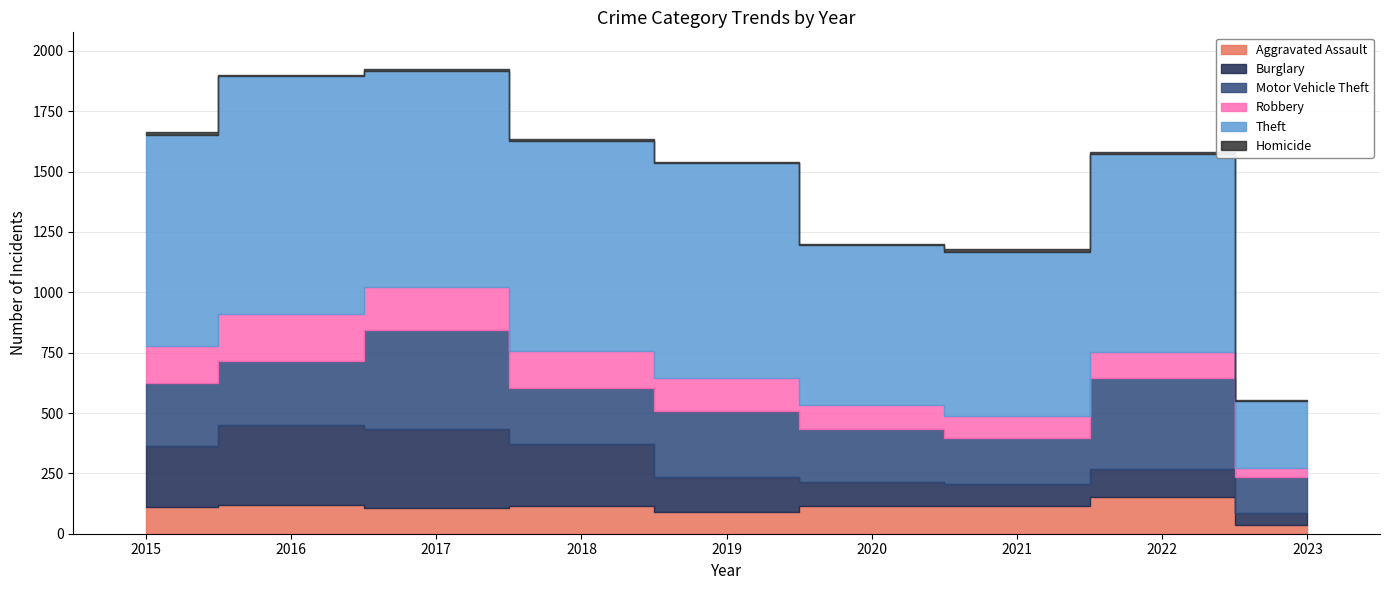

At which category does the chart reach its peak across all series?

2016